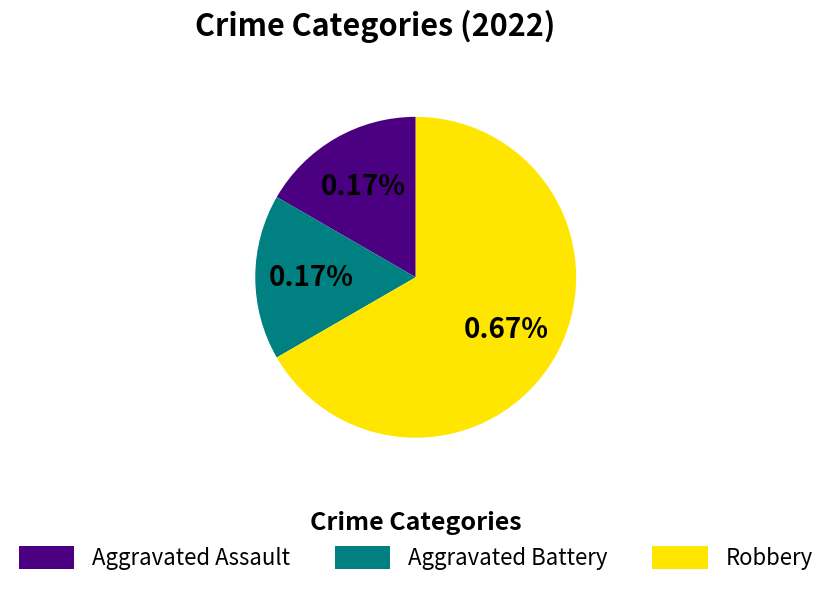

Count the number of slices in the pie.

3